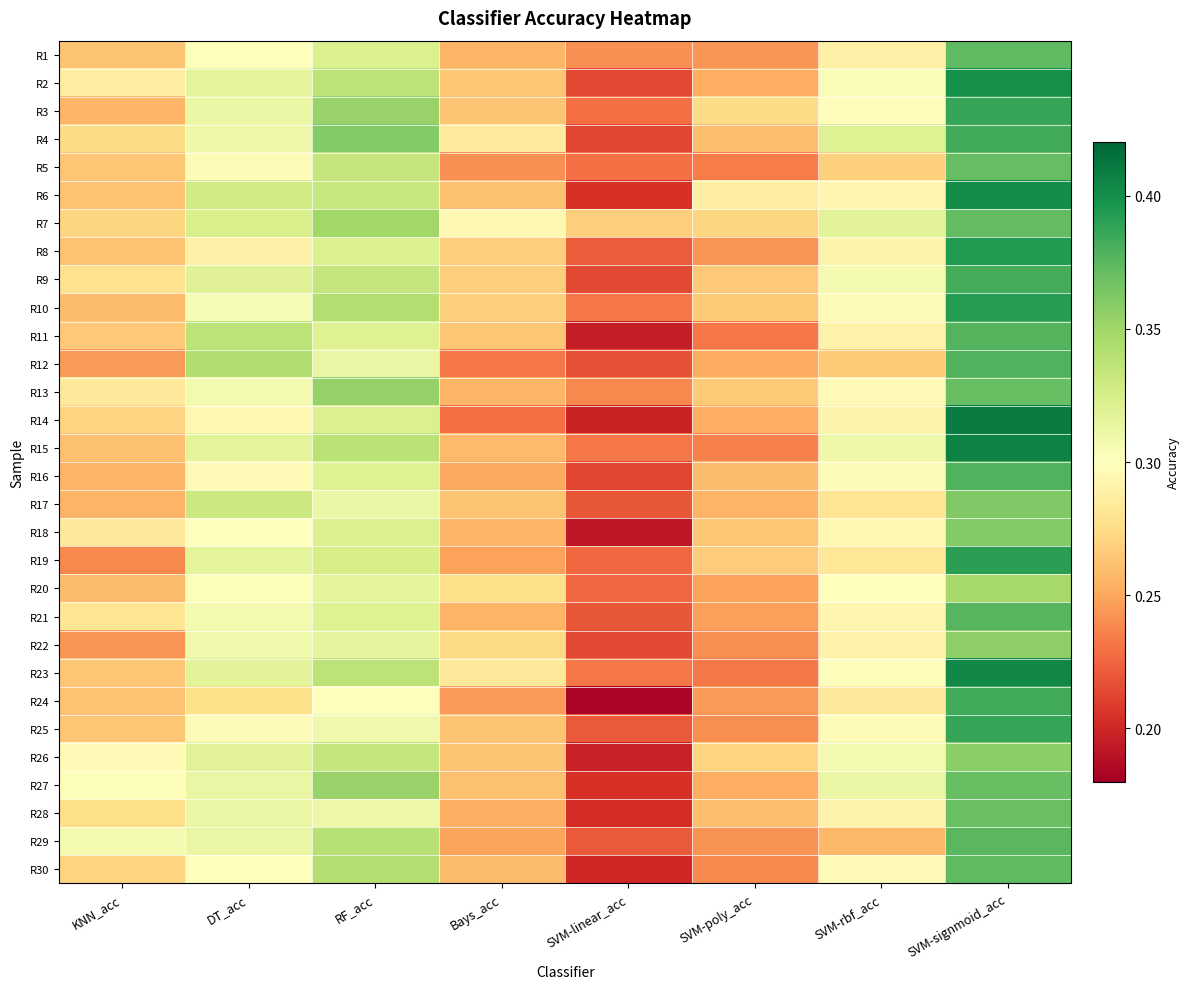

What is the total value across all series at KNN_acc?

8.1